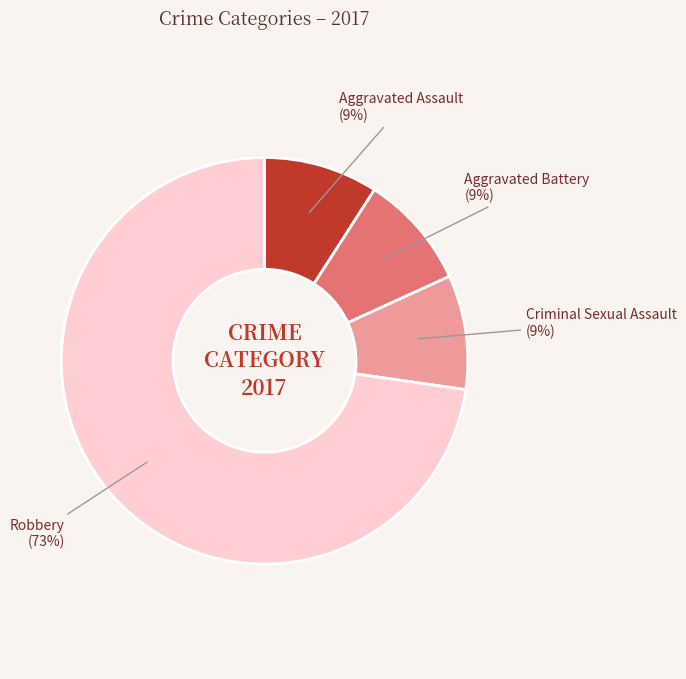

To the nearest percent, what is the average slice percentage?

25%